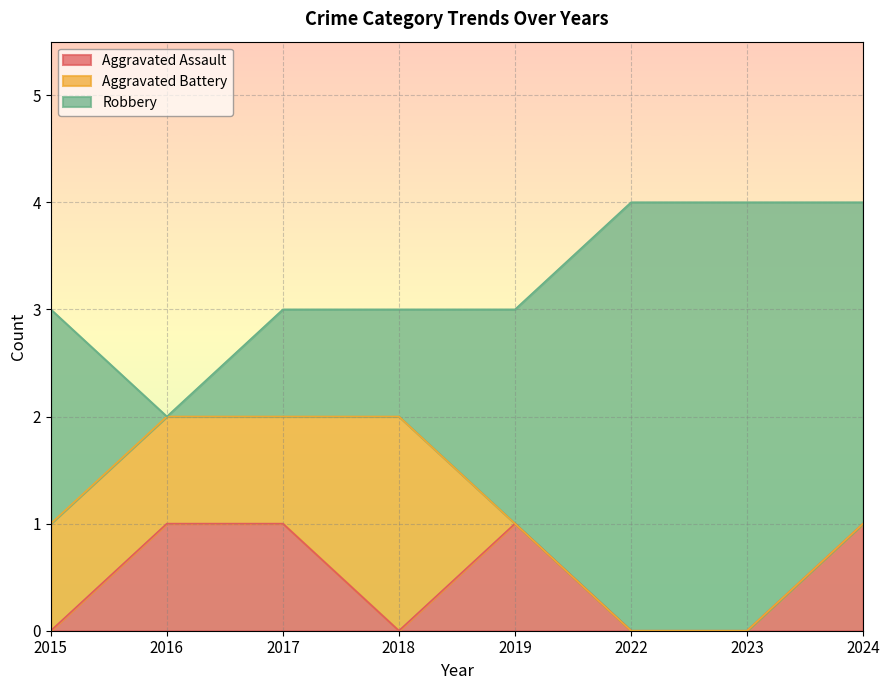

At which category is the sum across all series the highest?

2022